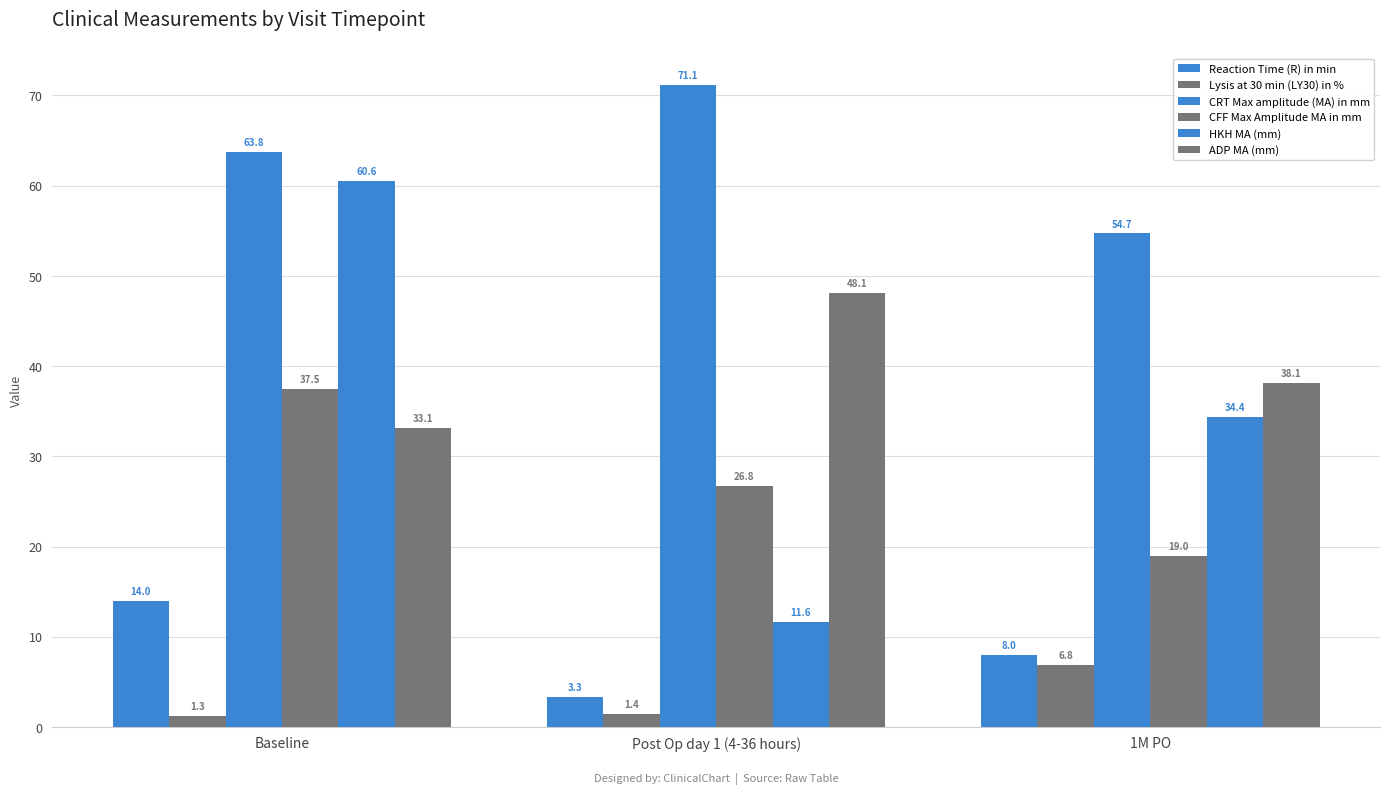

Reading left to right, extract all data points from this chart.

Reaction Time (R) in min: 14.0	3.3	8.0
Lysis at 30 min (LY30) in %: 1.3	1.4	6.8
CRT Max amplitude (MA) in mm: 63.8	71.1	54.7
CFF Max Amplitude MA in mm: 37.5	26.8	19.0
HKH MA (mm): 60.6	11.6	34.4
ADP MA (mm): 33.1	48.1	38.1